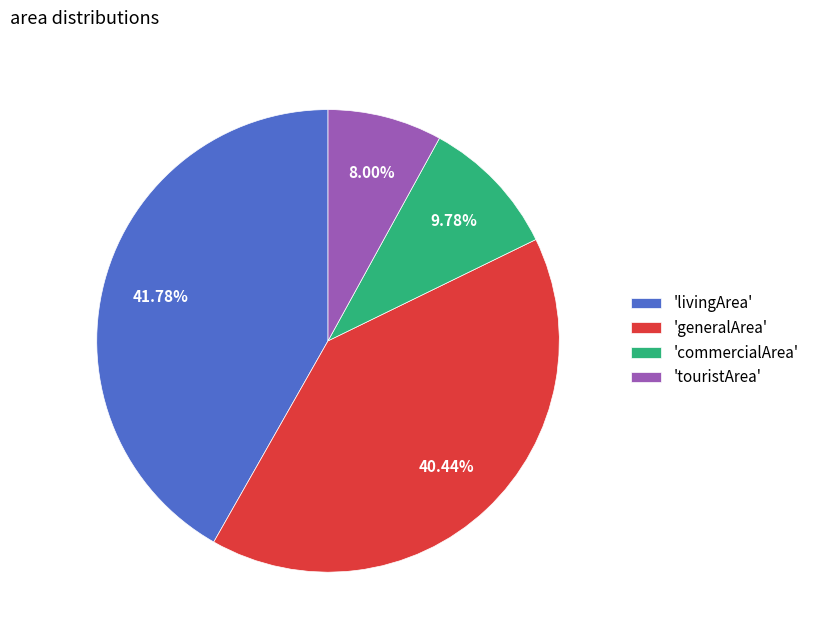

Is the sum of 'generalArea' and 'livingArea' greater than half?

Yes